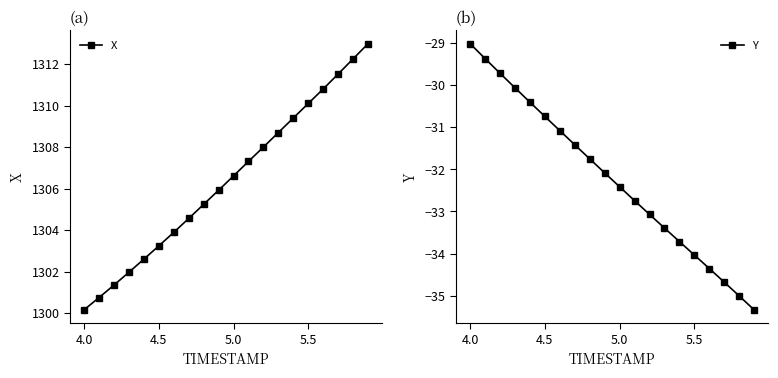

What is the lowest value of the X series?

1300.2